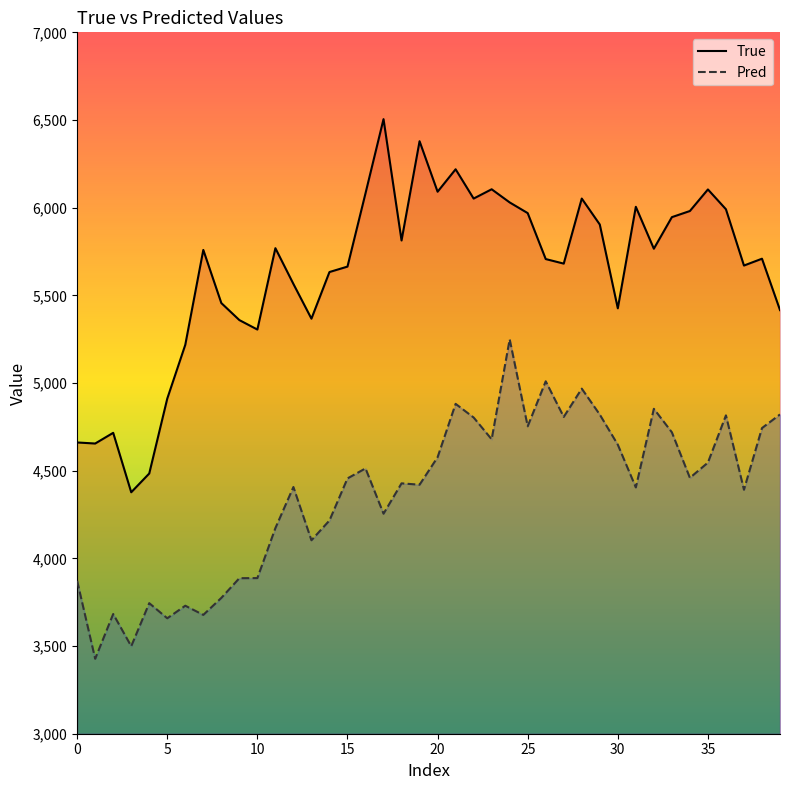

What is the sum of all Pred values?

174760.5